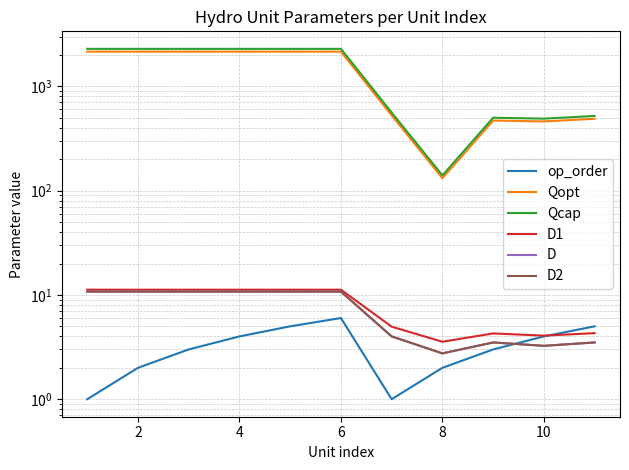

What is the total value across all series at 4?

4474.5